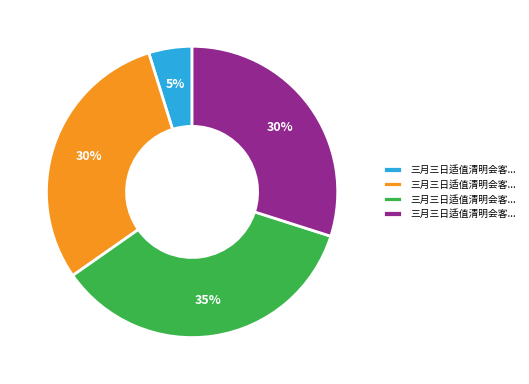

Does any single category account for the majority?

No